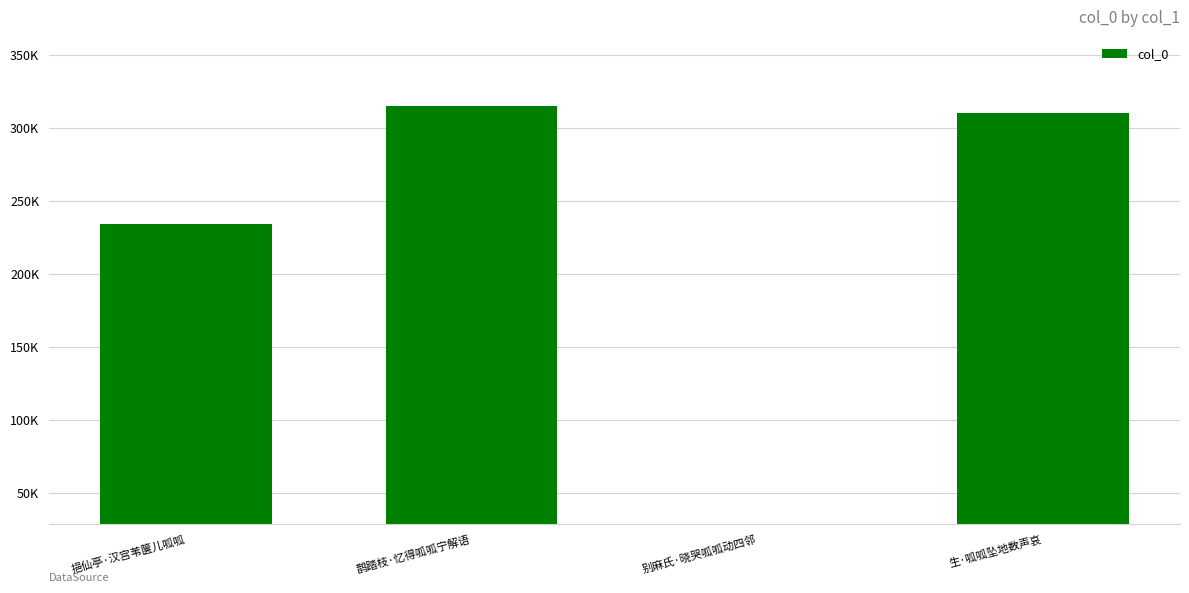

How many data points does each series have?

4